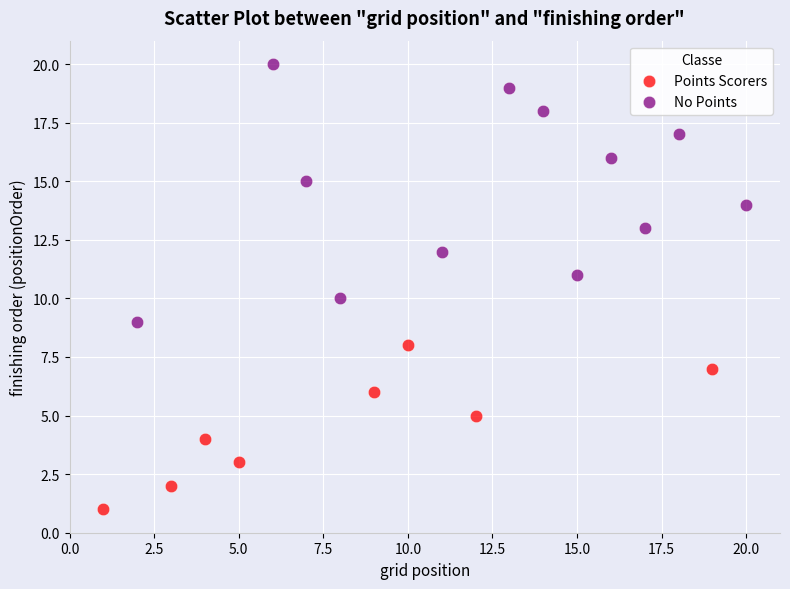

Which series reaches the maximum Y coordinate?

No Points